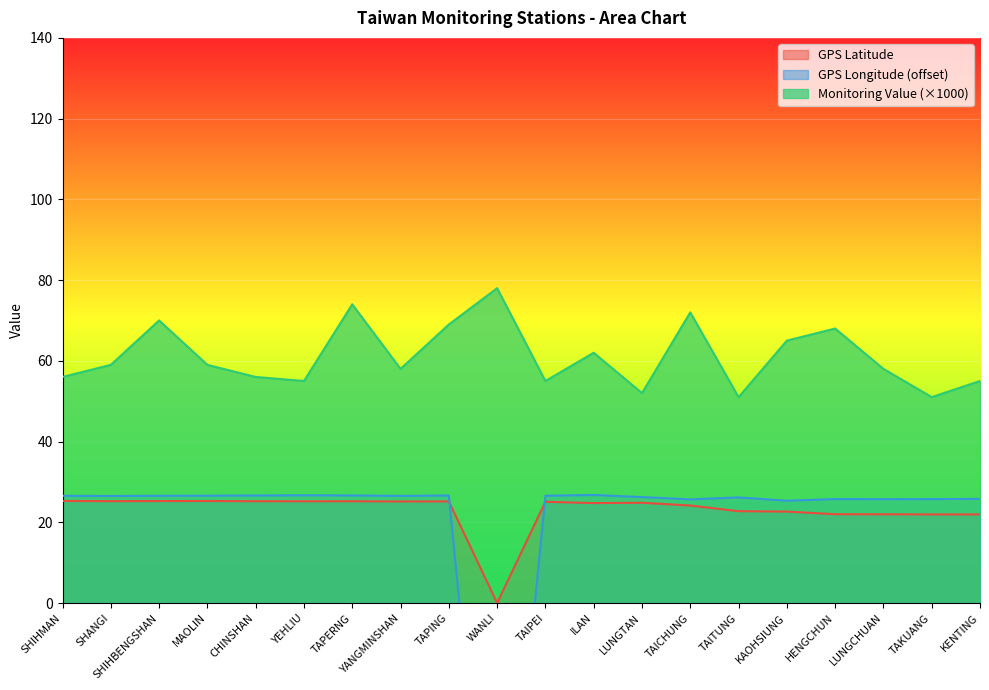

The GPS Latitude series shows 13.8 at LUNGTAN. True or false?

False